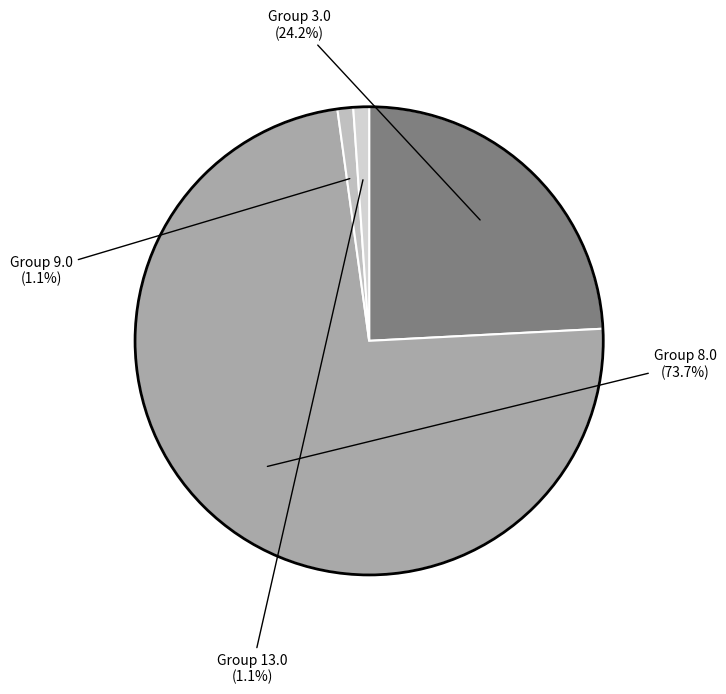

How many slices are in this pie chart?

4